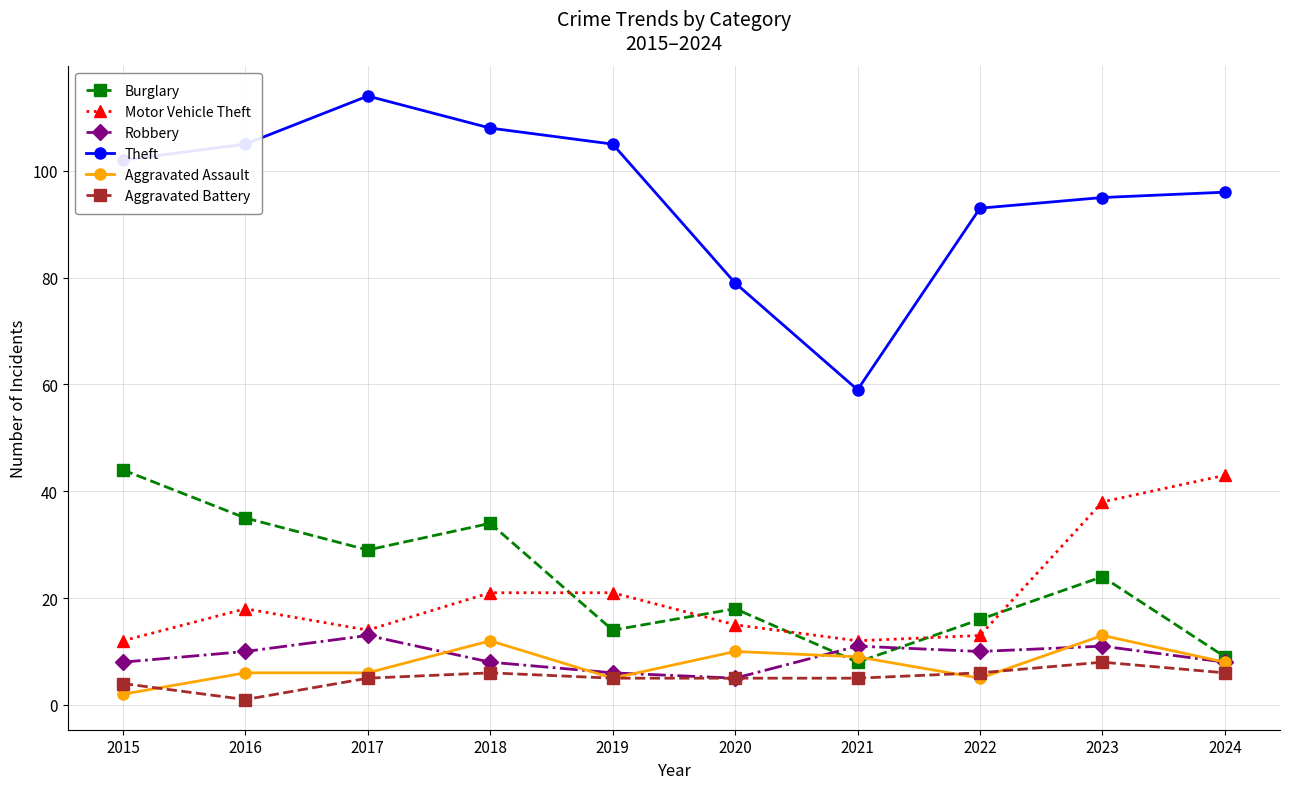

Which series changed the most between 2020 and 2021?

Theft